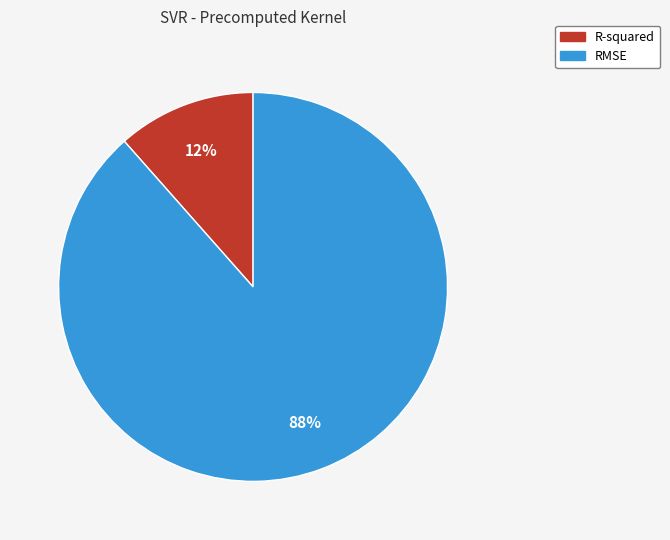

To the nearest percent, what is the average slice percentage?

50%